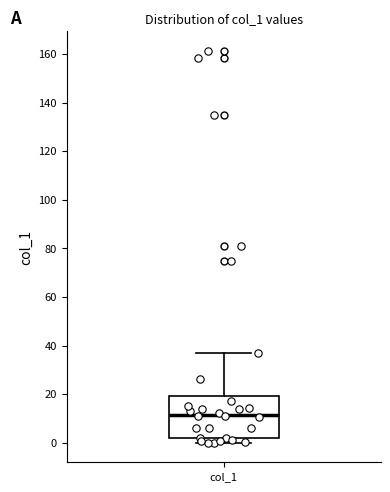

Transcribe this box plot: give where the median line is, the range the box spans, and where the two whiskers end, as read against the y-axis. The values are not printed on the chart, so give them approximately, as read against the axis.

median 12, box 2 to 20, whiskers 0 to 36